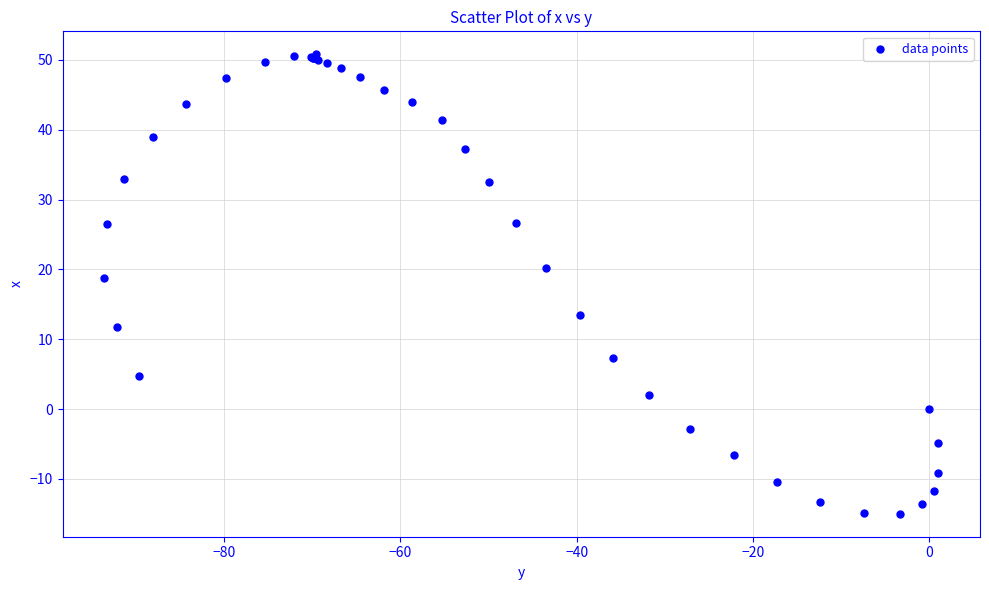

What Y value in the scatter plot is closest to 17?

18.7